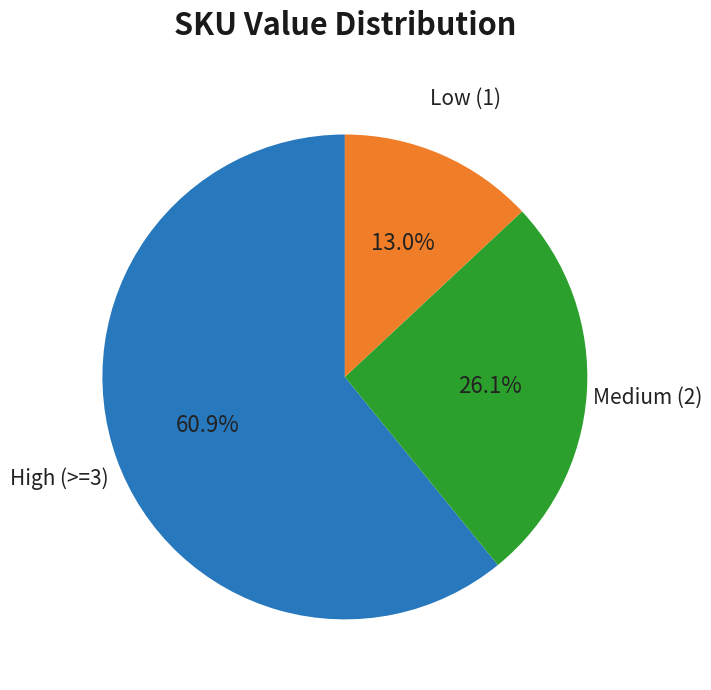

Is there any slice that represents more than half of the pie?

Yes